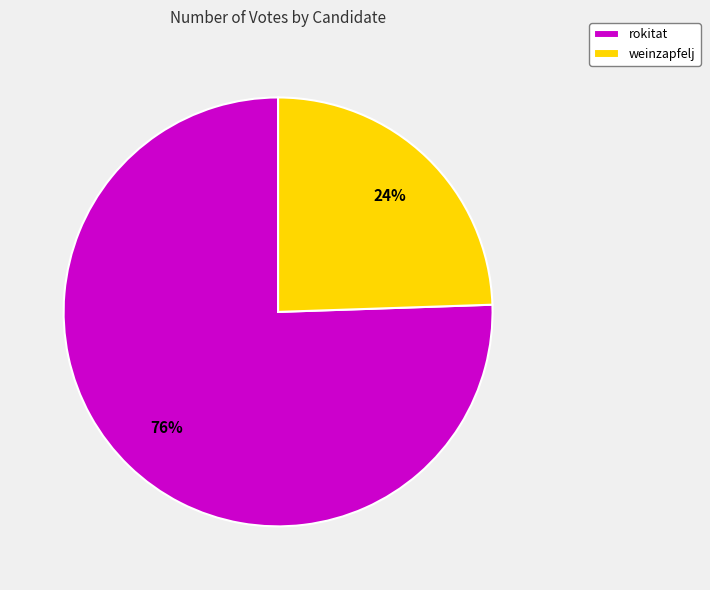

How many segments does this pie chart have?

2